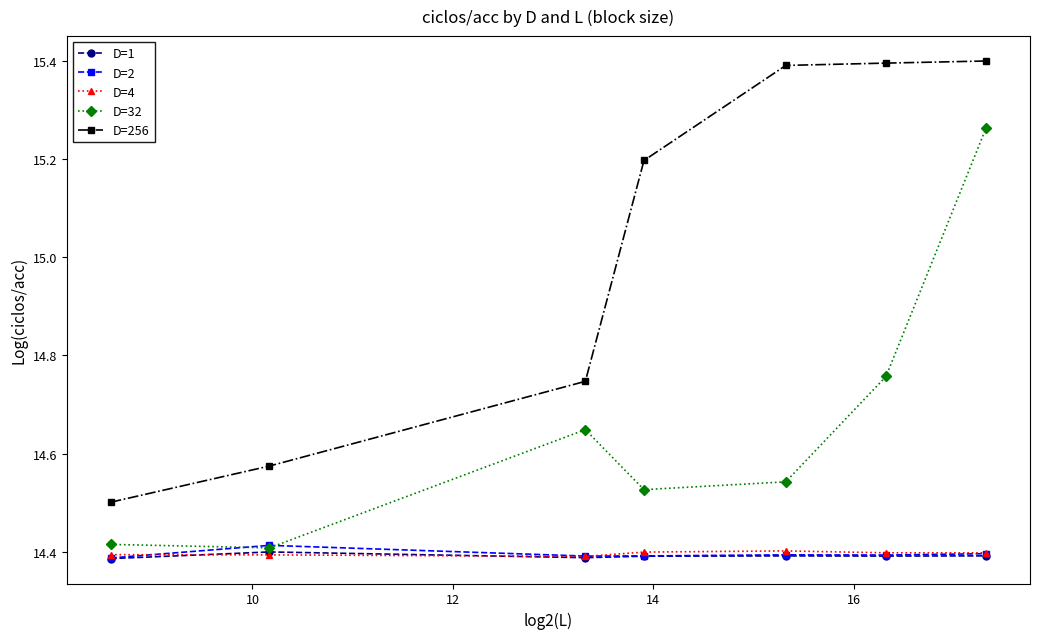

How many D=256 values are between 14 and 15?

3